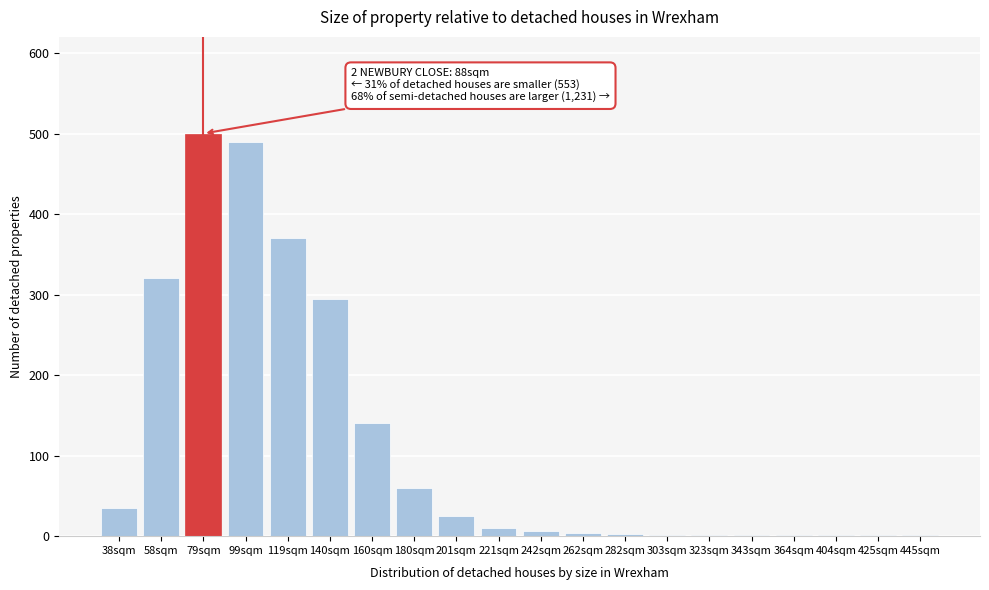

At which label is the value closest to 250?

140sqm